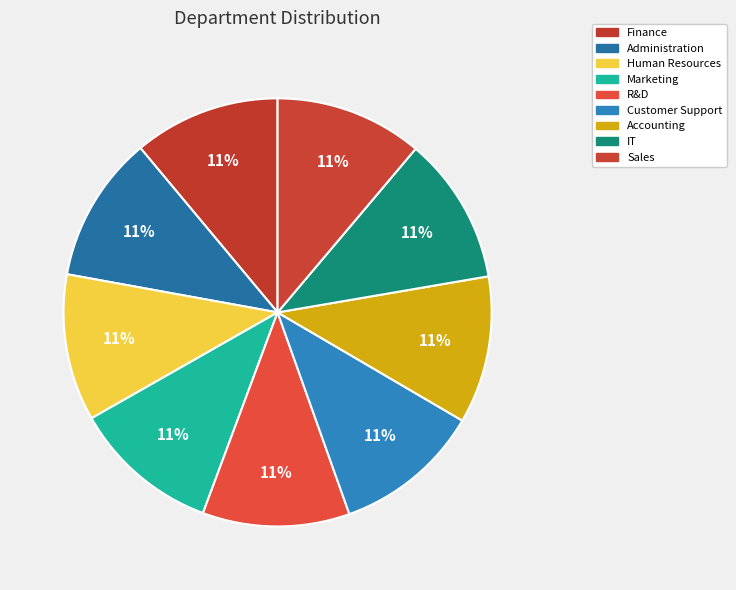

Which category has the biggest portion of the pie?

Sales